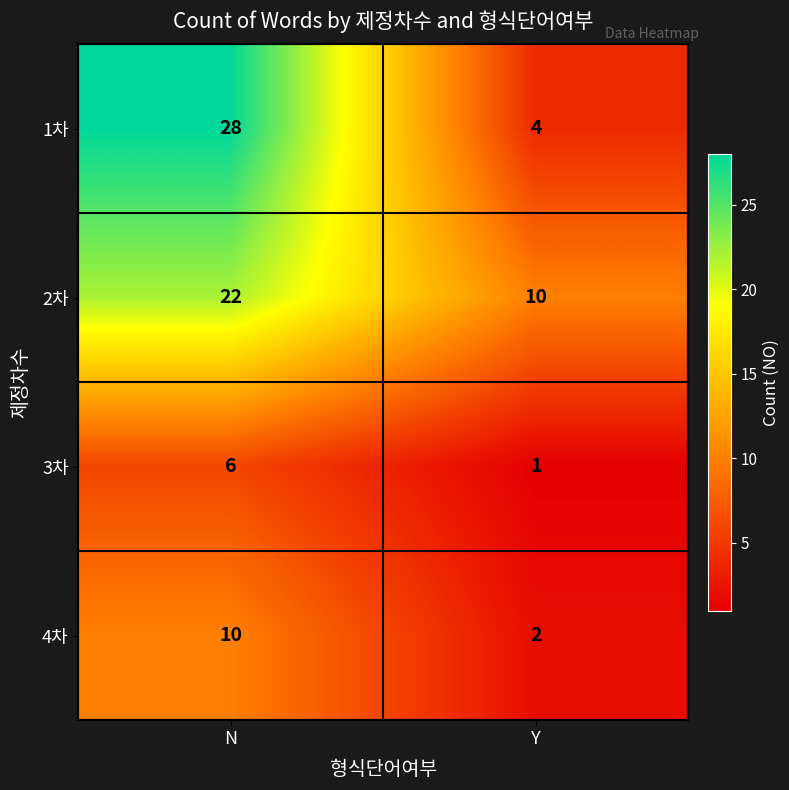

Rank the series by their maximum value, from lowest to highest.

3차, 4차, 2차, 1차